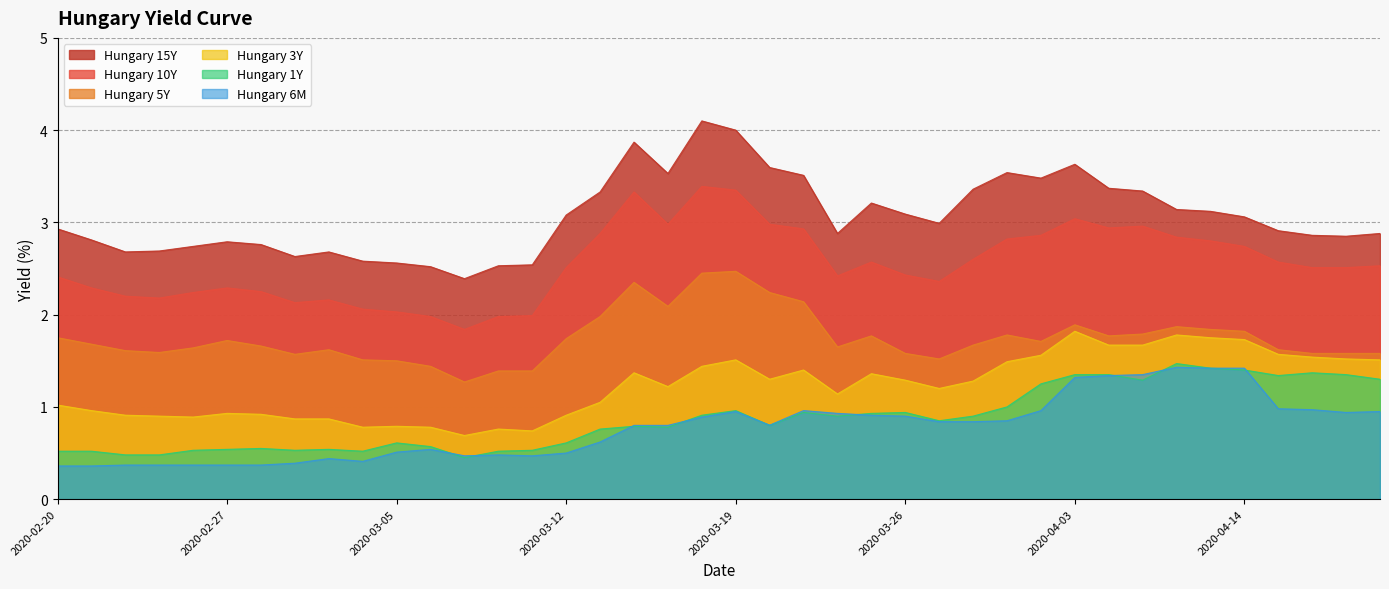

What is the label of the 2nd point from the left?

2020-02-21